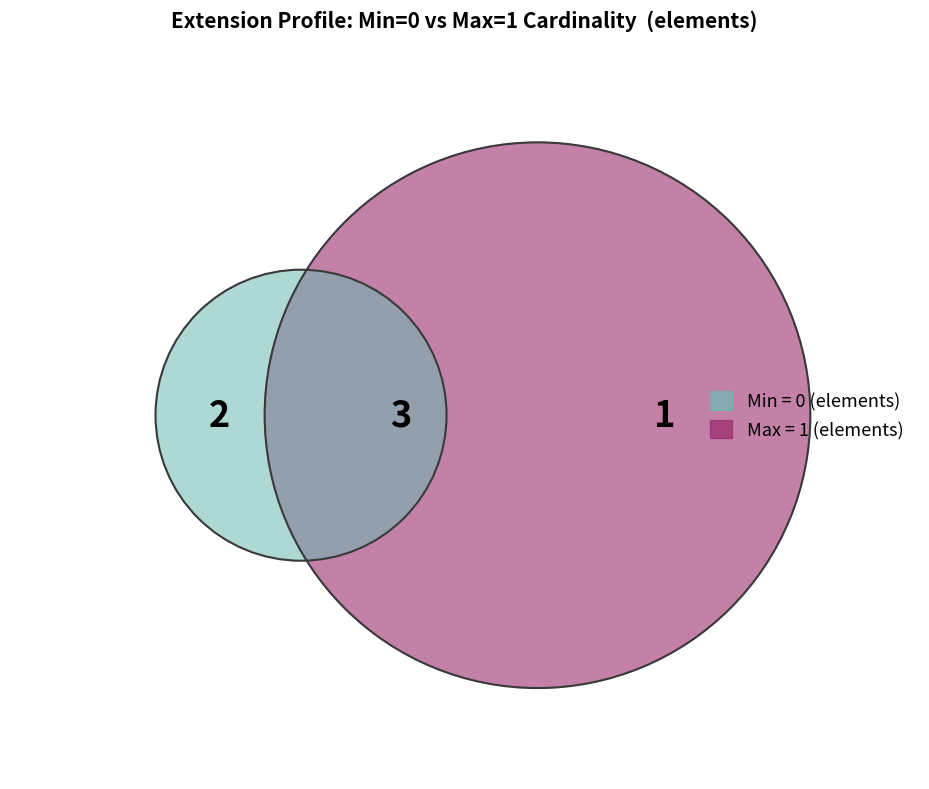

To the nearest percent, what is the combined percentage of Extension.url and Extension.value[x]:valueUnsignedInt?

100%